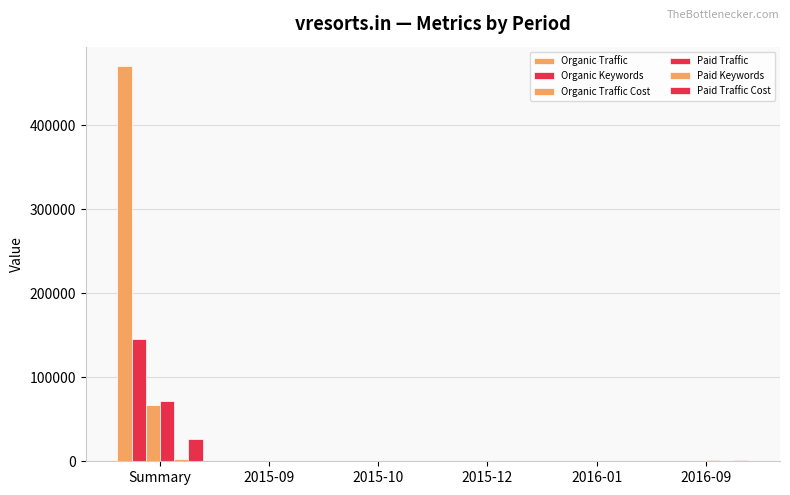

Is it true that Paid Keywords equals 5 at 2015-12?

False